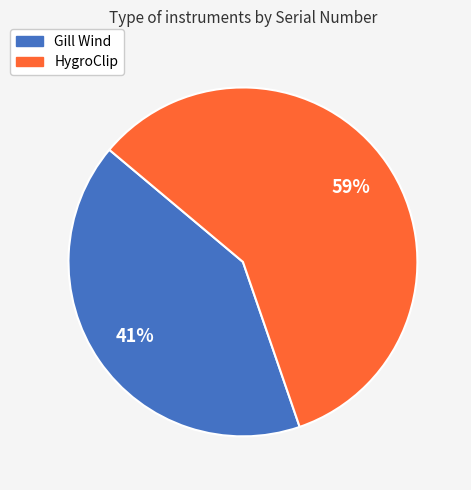

What percentage is the HygroClip slice, to the nearest percent?

59%